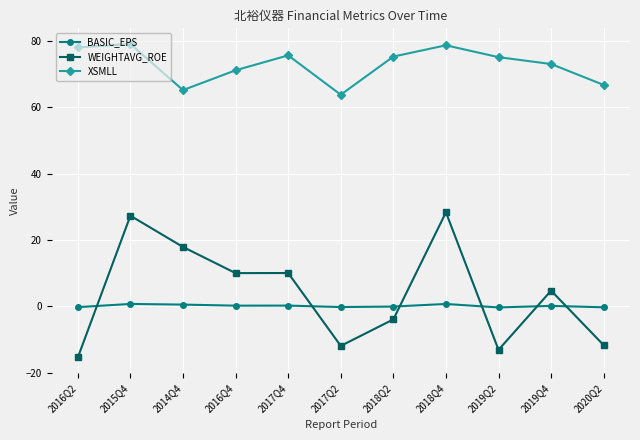

The BASIC_EPS series shows -0.3 at 2019Q2. True or false?

True